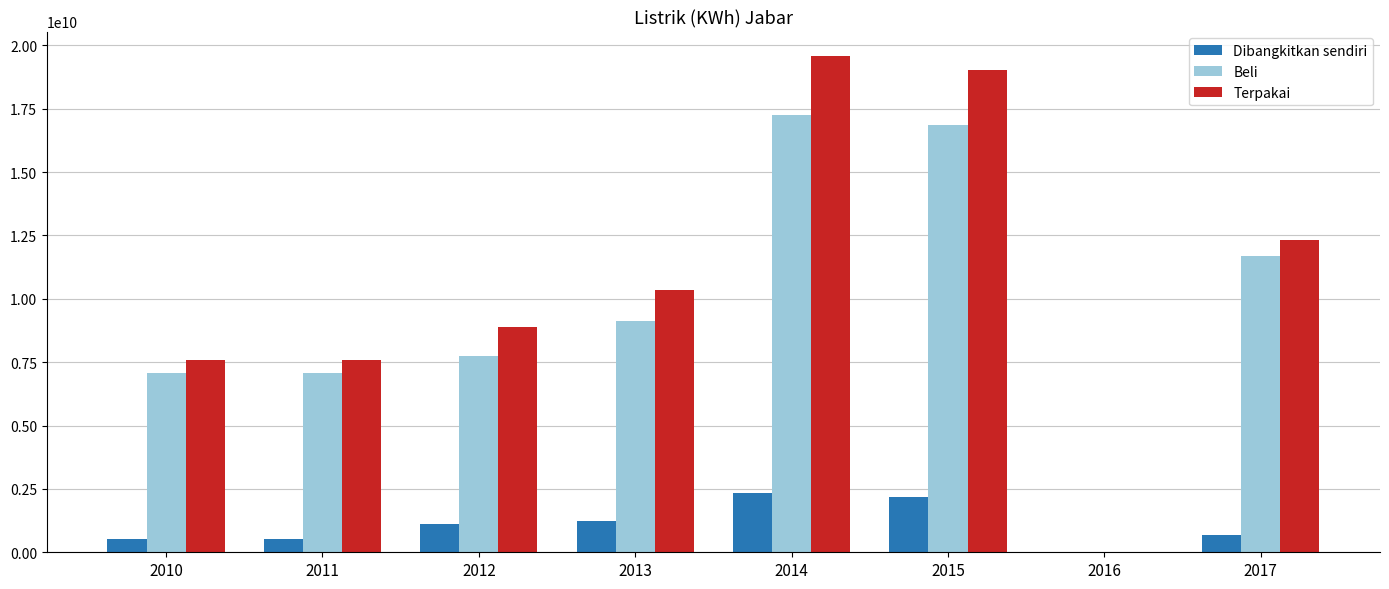

Which series changed the most between 2010 and 2014?

Terpakai